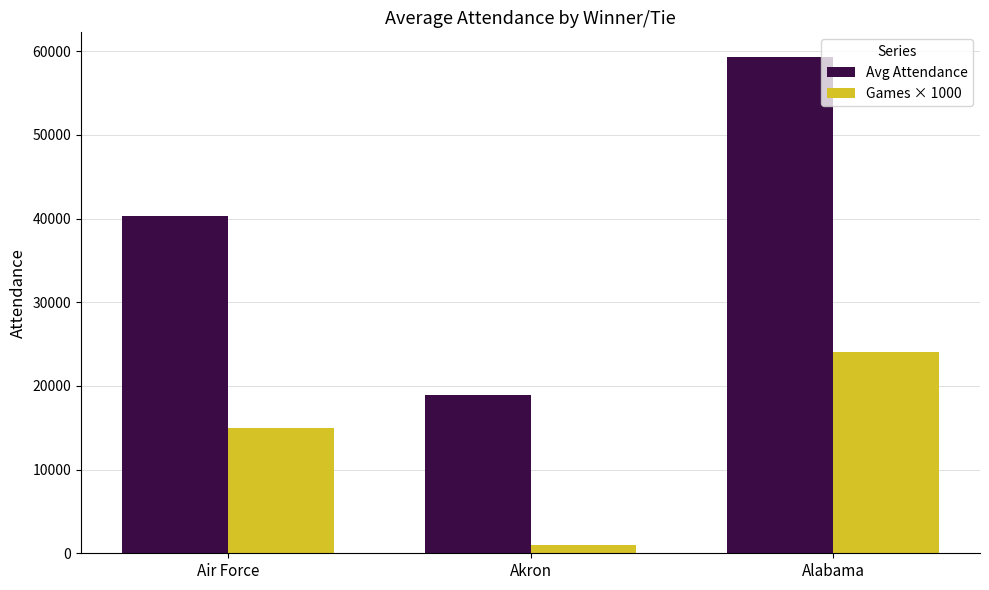

Is it true that Avg Attendance equals 18876.0 at Akron?

True